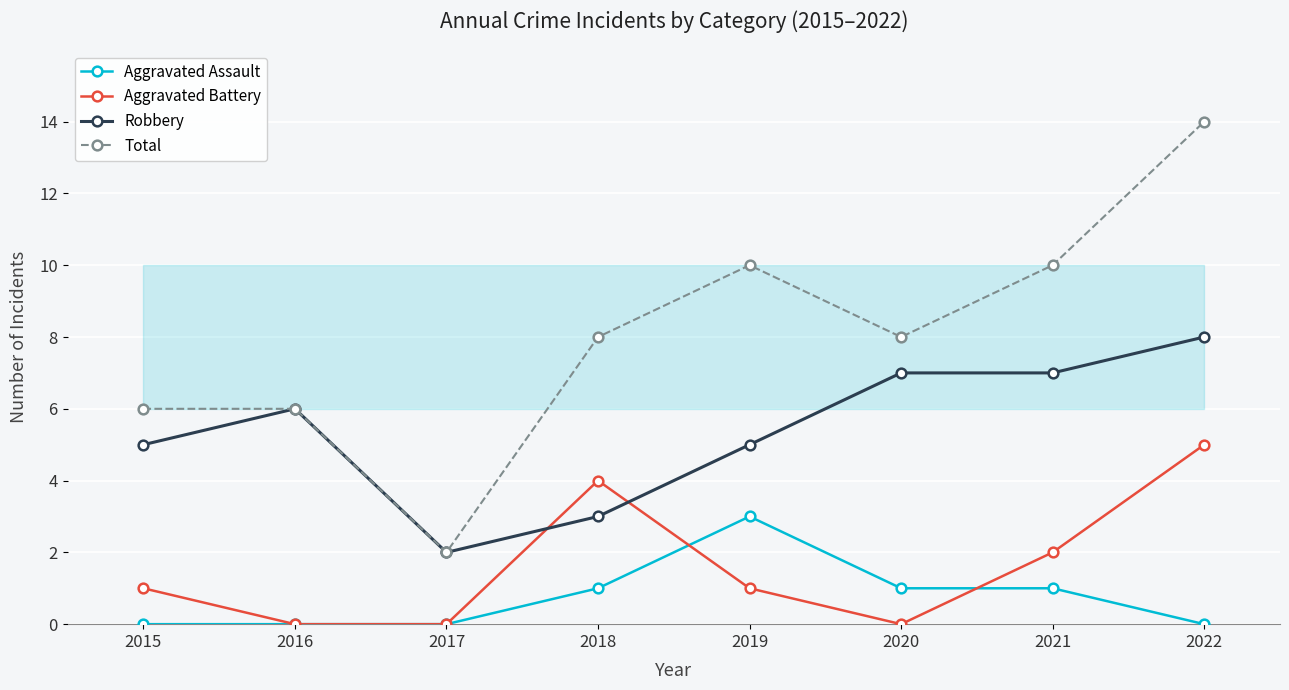

What is the greatest value displayed?

14